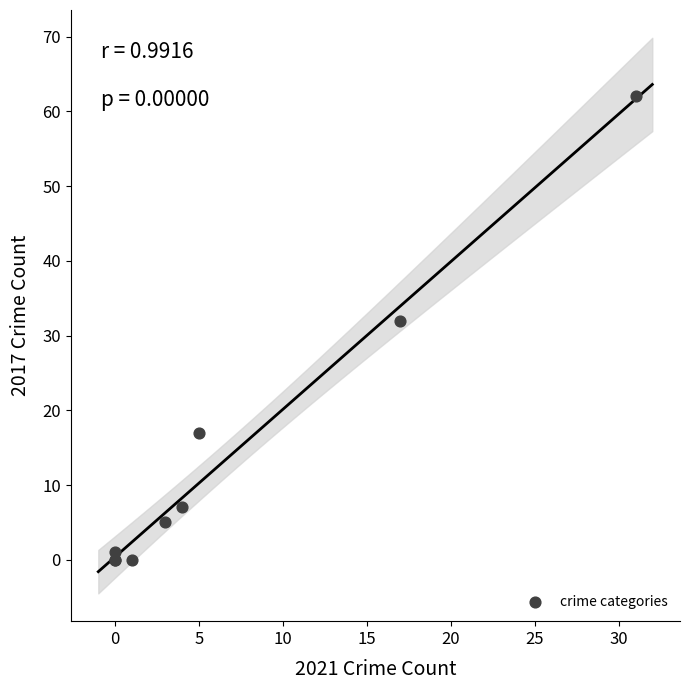

What Y value in the scatter plot is closest to 31?

32